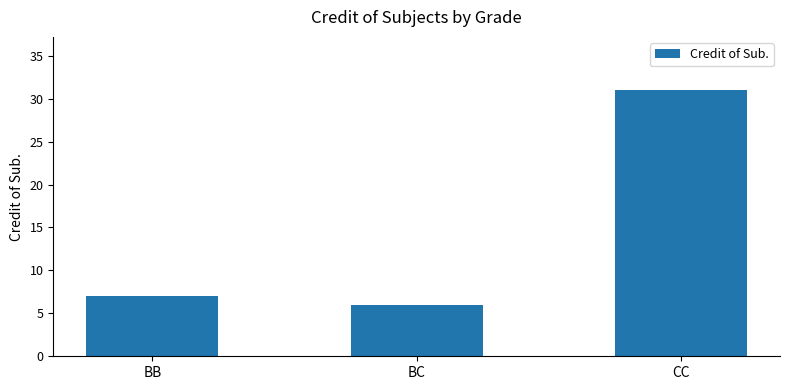

Reading right to left, transcribe all the data shown in this chart.

31	6	7